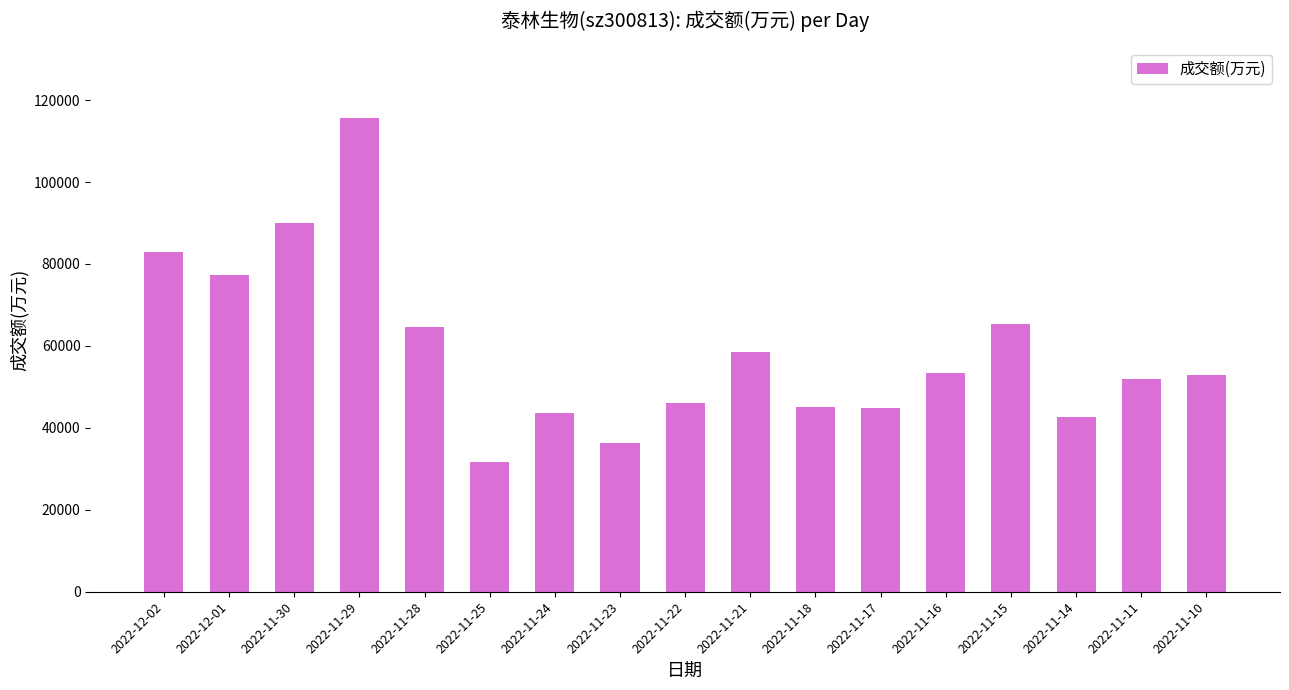

Which label corresponds to the smallest value in the chart?

2022-11-25